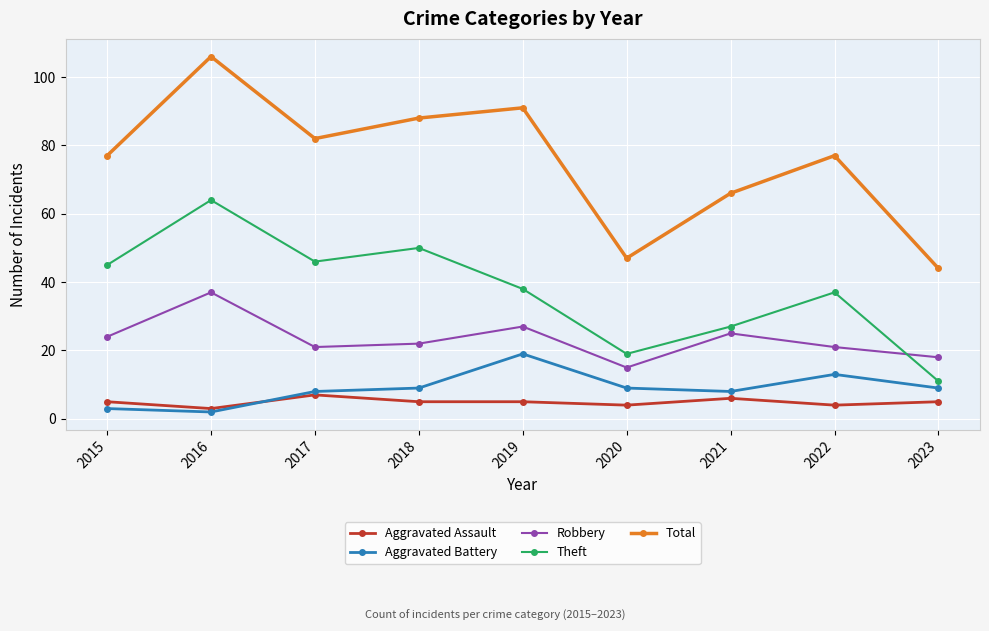

What are all the series names shown in the legend?

Aggravated Assault, Aggravated Battery, Robbery, Theft, Total